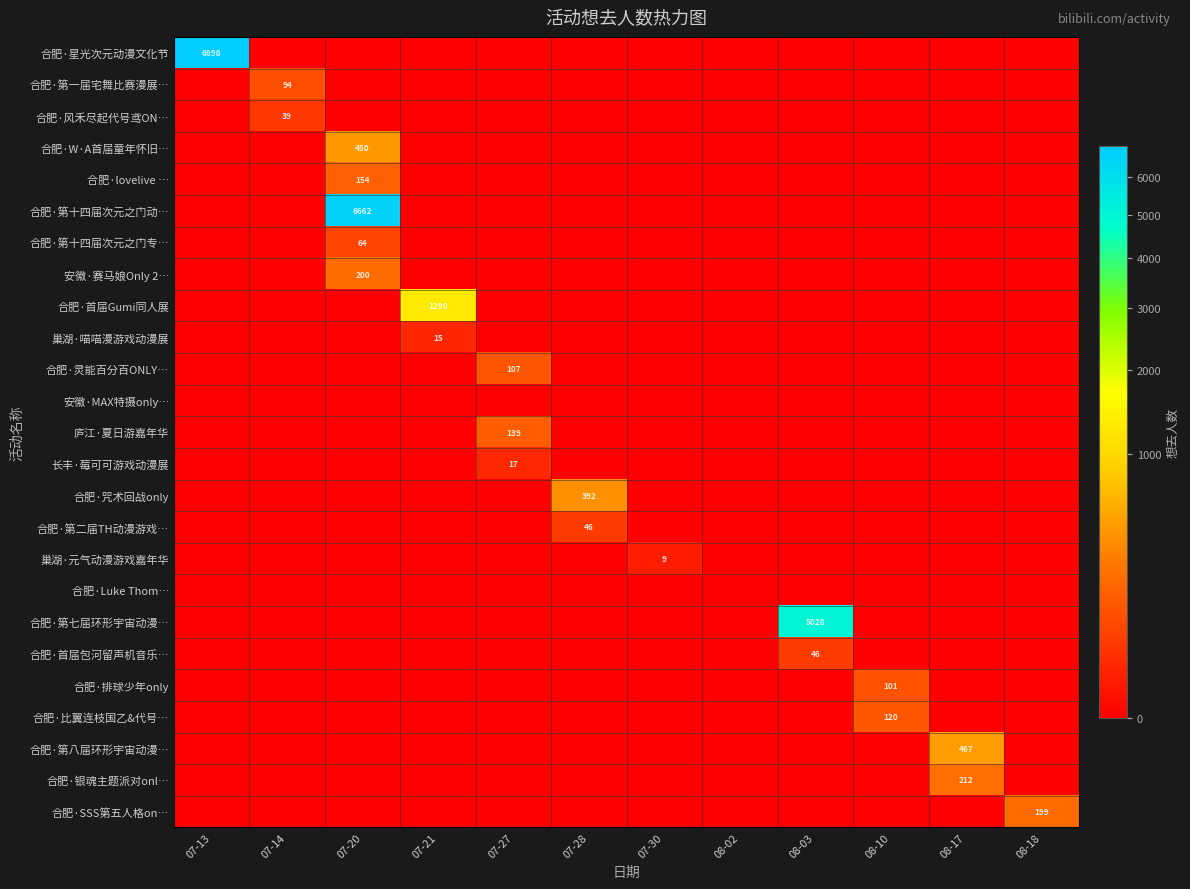

The value of 巢湖·喵喵漫游戏动漫展 at 07-21 is 15. True or false?

True